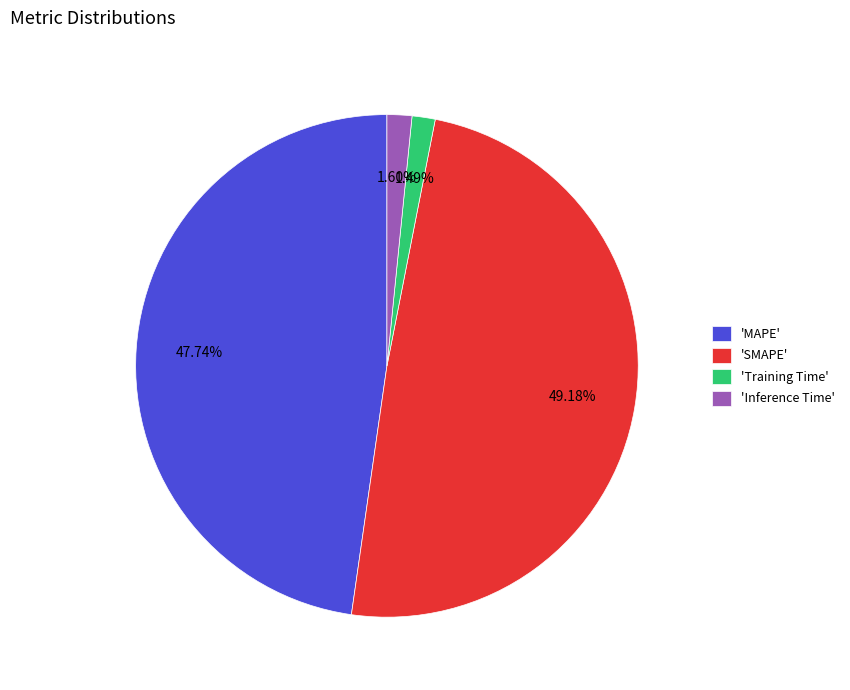

How many slices are in this pie chart?

4